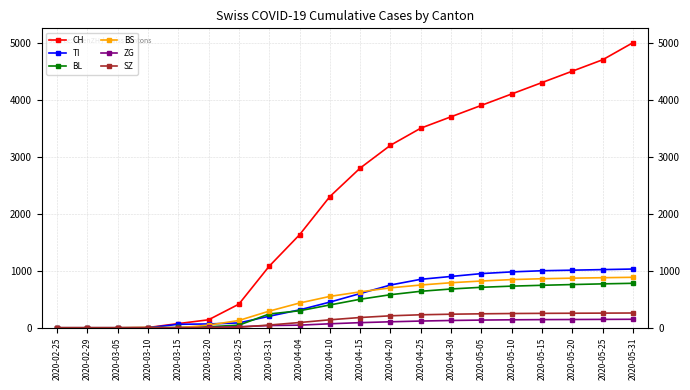

How many data points in BL are less than 500?

10